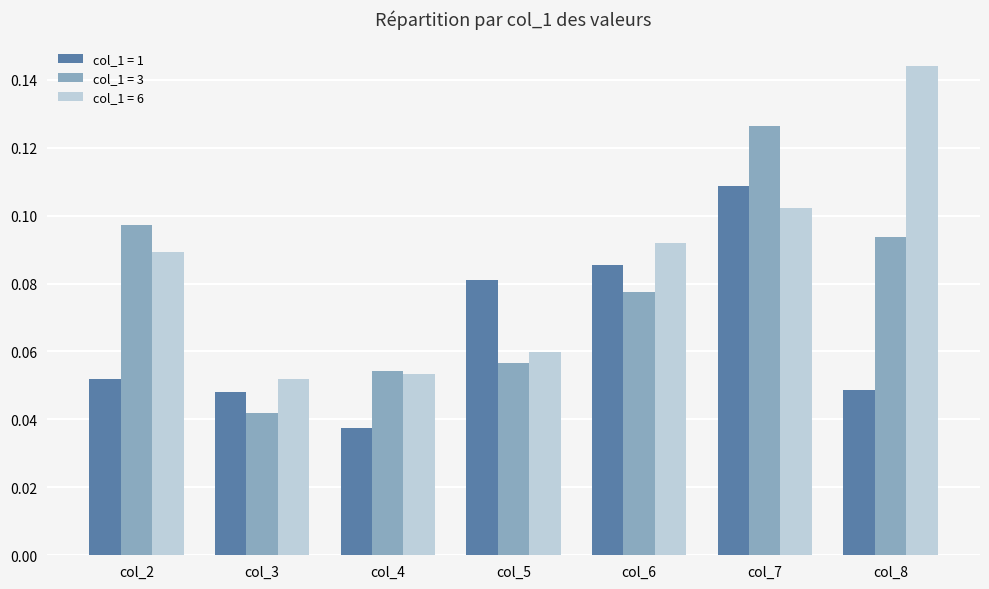

How many bars are there in each group?

3